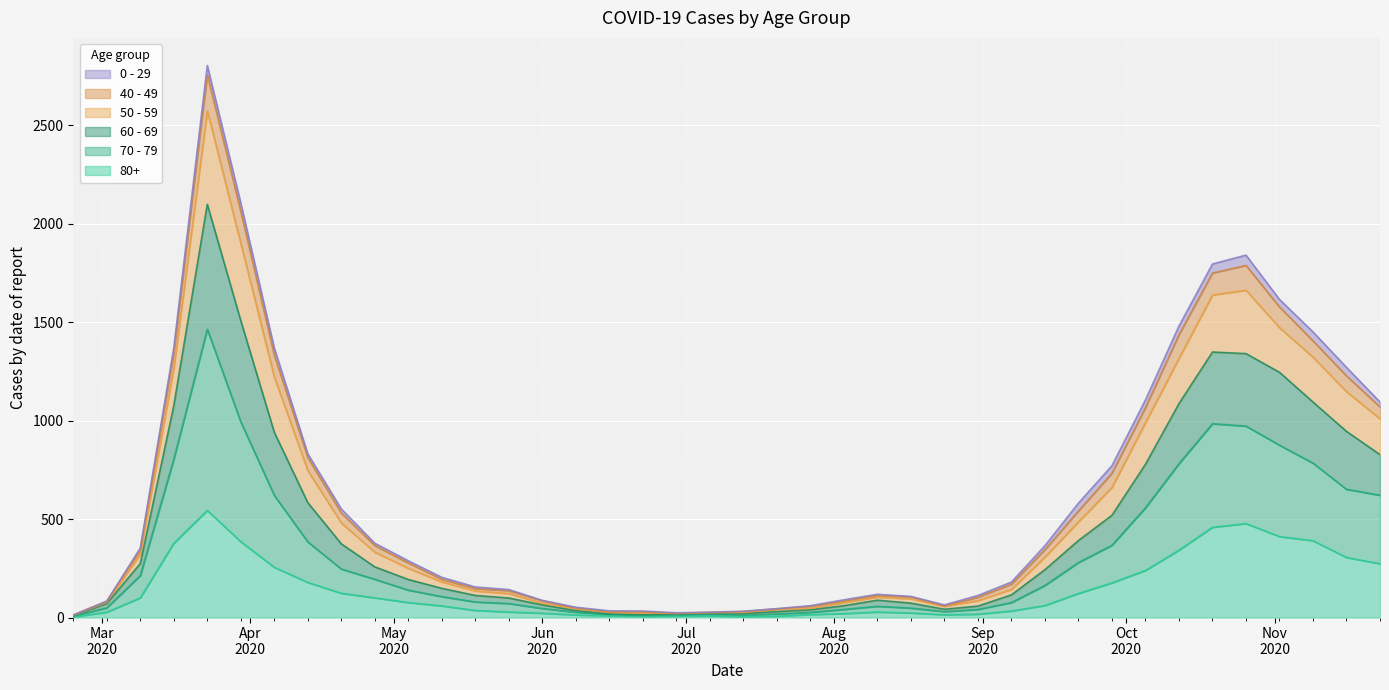

True or false: 60 - 69 and 80+ cross at least once.

False